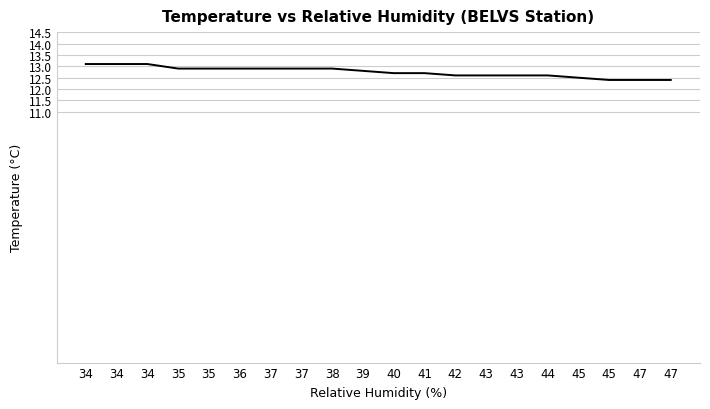

Does the chart display data point markers on the line(s)?

No